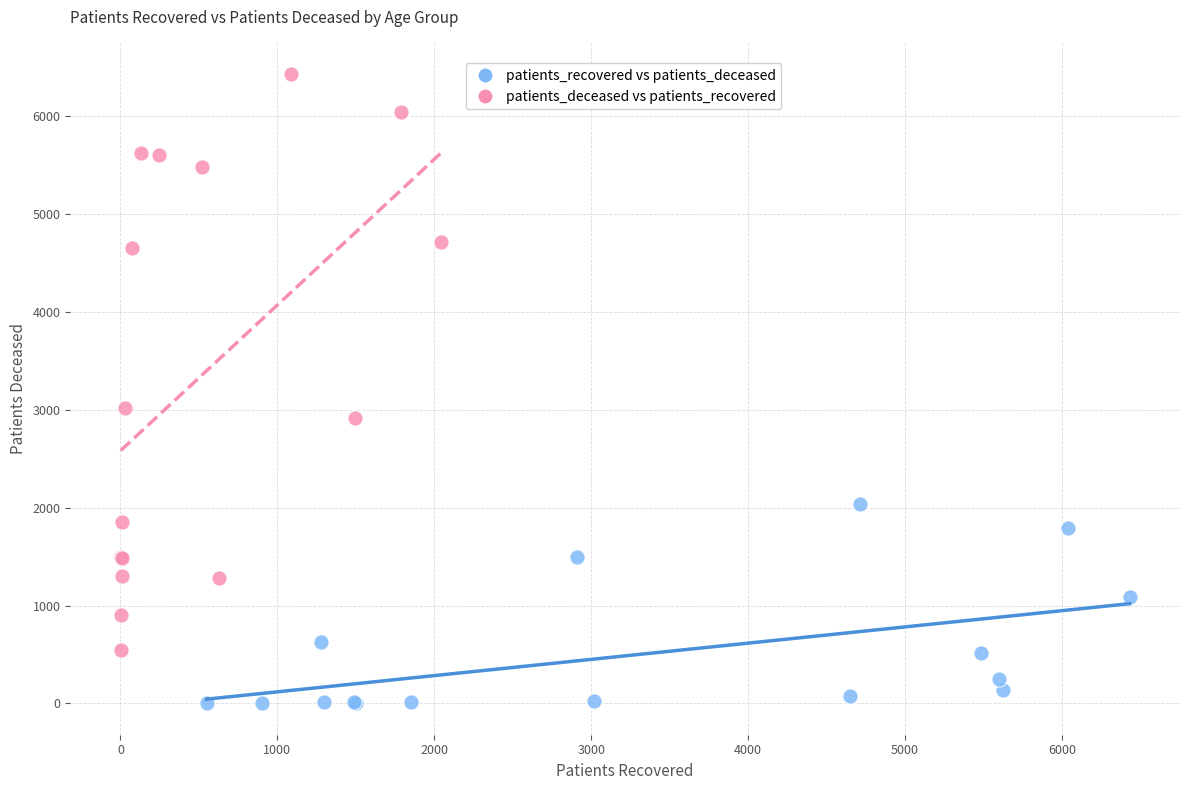

Which series contains the highest Y value?

patients_deceased vs patients_recovered